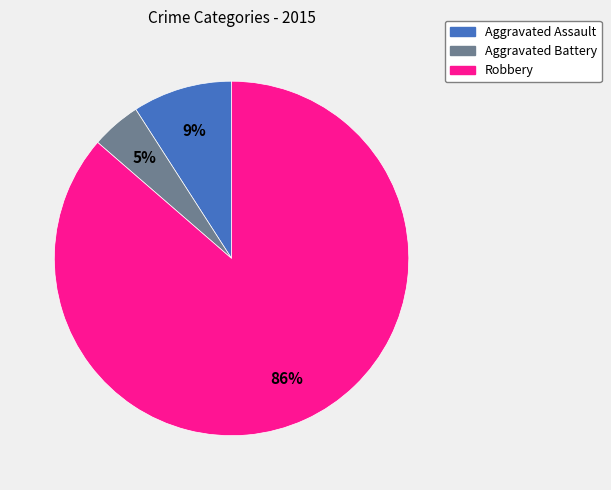

The Aggravated Assault slice represents 23% of the pie. True or false?

False